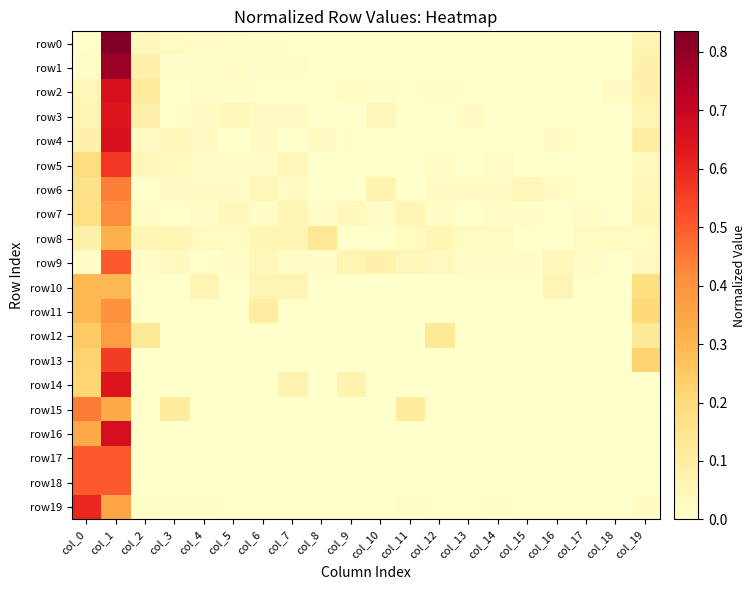

Reading right to left, extract all data points from this chart.

row0: col_19=0.1	col_18=0.0	col_17=0.0	col_16=0.0	col_15=0.0	col_14=0.0	col_13=0.0	col_12=0.0	col_11=0.0	col_10=0.0	col_9=0.0	col_8=0.0	col_7=0.0	col_6=0.0	col_5=0.0	col_4=0.0	col_3=0.0	col_2=0.0	col_1=0.8	col_0=0.0
row1: col_19=0.1	col_18=0.0	col_17=0.0	col_16=0.0	col_15=0.0	col_14=0.0	col_13=0.0	col_12=0.0	col_11=0.0	col_10=0.0	col_9=0.0	col_8=0.0	col_7=0.0	col_6=0.0	col_5=0.0	col_4=0.0	col_3=0.0	col_2=0.1	col_1=0.8	col_0=0.0
row2: col_19=0.1	col_18=0.0	col_17=0.0	col_16=0.0	col_15=0.0	col_14=0.0	col_13=0.0	col_12=0.0	col_11=0.0	col_10=0.0	col_9=0.0	col_8=0.0	col_7=0.0	col_6=0.0	col_5=0.0	col_4=0.0	col_3=0.0	col_2=0.1	col_1=0.7	col_0=0.1
row3: col_19=0.1	col_18=0.0	col_17=0.0	col_16=0.0	col_15=0.0	col_14=0.0	col_13=0.0	col_12=0.0	col_11=0.0	col_10=0.0	col_9=0.0	col_8=0.0	col_7=0.0	col_6=0.0	col_5=0.0	col_4=0.0	col_3=0.0	col_2=0.1	col_1=0.6	col_0=0.1
row4: col_19=0.1	col_18=0.0	col_17=0.0	col_16=0.0	col_15=0.0	col_14=0.0	col_13=0.0	col_12=0.0	col_11=0.0	col_10=0.0	col_9=0.0	col_8=0.0	col_7=0.0	col_6=0.0	col_5=0.0	col_4=0.0	col_3=0.0	col_2=0.0	col_1=0.7	col_0=0.1
row5: col_19=0.0	col_18=0.0	col_17=0.0	col_16=0.0	col_15=0.0	col_14=0.0	col_13=0.0	col_12=0.0	col_11=0.0	col_10=0.0	col_9=0.0	col_8=0.0	col_7=0.1	col_6=0.0	col_5=0.0	col_4=0.0	col_3=0.0	col_2=0.1	col_1=0.6	col_0=0.2
row6: col_19=0.0	col_18=0.0	col_17=0.0	col_16=0.0	col_15=0.0	col_14=0.0	col_13=0.0	col_12=0.0	col_11=0.0	col_10=0.1	col_9=0.0	col_8=0.0	col_7=0.0	col_6=0.0	col_5=0.0	col_4=0.0	col_3=0.0	col_2=0.0	col_1=0.4	col_0=0.2
row7: col_19=0.1	col_18=0.0	col_17=0.0	col_16=0.0	col_15=0.0	col_14=0.0	col_13=0.0	col_12=0.0	col_11=0.1	col_10=0.0	col_9=0.0	col_8=0.0	col_7=0.1	col_6=0.0	col_5=0.0	col_4=0.0	col_3=0.0	col_2=0.0	col_1=0.4	col_0=0.2
row8: col_19=0.0	col_18=0.0	col_17=0.0	col_16=0.0	col_15=0.0	col_14=0.0	col_13=0.0	col_12=0.1	col_11=0.0	col_10=0.0	col_9=0.0	col_8=0.1	col_7=0.1	col_6=0.1	col_5=0.0	col_4=0.0	col_3=0.1	col_2=0.1	col_1=0.3	col_0=0.1
row9: col_19=0.0	col_18=0.0	col_17=0.0	col_16=0.0	col_15=0.0	col_14=0.0	col_13=0.0	col_12=0.0	col_11=0.0	col_10=0.1	col_9=0.1	col_8=0.0	col_7=0.0	col_6=0.0	col_5=0.0	col_4=0.0	col_3=0.0	col_2=0.0	col_1=0.5	col_0=0.0
row10: col_19=0.2	col_18=0.0	col_17=0.0	col_16=0.1	col_15=0.0	col_14=0.0	col_13=0.0	col_12=0.0	col_11=0.0	col_10=0.0	col_9=0.0	col_8=0.0	col_7=0.1	col_6=0.1	col_5=0.0	col_4=0.1	col_3=0.0	col_2=0.0	col_1=0.3	col_0=0.3
row11: col_19=0.2	col_18=0.0	col_17=0.0	col_16=0.0	col_15=0.0	col_14=0.0	col_13=0.0	col_12=0.0	col_11=0.0	col_10=0.0	col_9=0.0	col_8=0.0	col_7=0.0	col_6=0.1	col_5=0.0	col_4=0.0	col_3=0.0	col_2=0.0	col_1=0.4	col_0=0.3
row12: col_19=0.1	col_18=0.0	col_17=0.0	col_16=0.0	col_15=0.0	col_14=0.0	col_13=0.0	col_12=0.1	col_11=0.0	col_10=0.0	col_9=0.0	col_8=0.0	col_7=0.0	col_6=0.0	col_5=0.0	col_4=0.0	col_3=0.0	col_2=0.1	col_1=0.4	col_0=0.2
row13: col_19=0.2	col_18=0.0	col_17=0.0	col_16=0.0	col_15=0.0	col_14=0.0	col_13=0.0	col_12=0.0	col_11=0.0	col_10=0.0	col_9=0.0	col_8=0.0	col_7=0.0	col_6=0.0	col_5=0.0	col_4=0.0	col_3=0.0	col_2=0.0	col_1=0.6	col_0=0.2
row14: col_19=0.0	col_18=0.0	col_17=0.0	col_16=0.0	col_15=0.0	col_14=0.0	col_13=0.0	col_12=0.0	col_11=0.0	col_10=0.0	col_9=0.1	col_8=0.0	col_7=0.1	col_6=0.0	col_5=0.0	col_4=0.0	col_3=0.0	col_2=0.0	col_1=0.6	col_0=0.2
row15: col_19=0.0	col_18=0.0	col_17=0.0	col_16=0.0	col_15=0.0	col_14=0.0	col_13=0.0	col_12=0.0	col_11=0.1	col_10=0.0	col_9=0.0	col_8=0.0	col_7=0.0	col_6=0.0	col_5=0.0	col_4=0.0	col_3=0.1	col_2=0.0	col_1=0.3	col_0=0.4
row16: col_19=0.0	col_18=0.0	col_17=0.0	col_16=0.0	col_15=0.0	col_14=0.0	col_13=0.0	col_12=0.0	col_11=0.0	col_10=0.0	col_9=0.0	col_8=0.0	col_7=0.0	col_6=0.0	col_5=0.0	col_4=0.0	col_3=0.0	col_2=0.0	col_1=0.7	col_0=0.3
row17: col_19=0.0	col_18=0.0	col_17=0.0	col_16=0.0	col_15=0.0	col_14=0.0	col_13=0.0	col_12=0.0	col_11=0.0	col_10=0.0	col_9=0.0	col_8=0.0	col_7=0.0	col_6=0.0	col_5=0.0	col_4=0.0	col_3=0.0	col_2=0.0	col_1=0.5	col_0=0.5
row18: col_19=0.0	col_18=0.0	col_17=0.0	col_16=0.0	col_15=0.0	col_14=0.0	col_13=0.0	col_12=0.0	col_11=0.0	col_10=0.0	col_9=0.0	col_8=0.0	col_7=0.0	col_6=0.0	col_5=0.0	col_4=0.0	col_3=0.0	col_2=0.0	col_1=0.5	col_0=0.5
row19: col_19=0.0	col_18=0.0	col_17=0.0	col_16=0.0	col_15=0.0	col_14=0.0	col_13=0.0	col_12=0.0	col_11=0.0	col_10=0.0	col_9=0.0	col_8=0.0	col_7=0.0	col_6=0.0	col_5=0.0	col_4=0.0	col_3=0.0	col_2=0.0	col_1=0.4	col_0=0.6